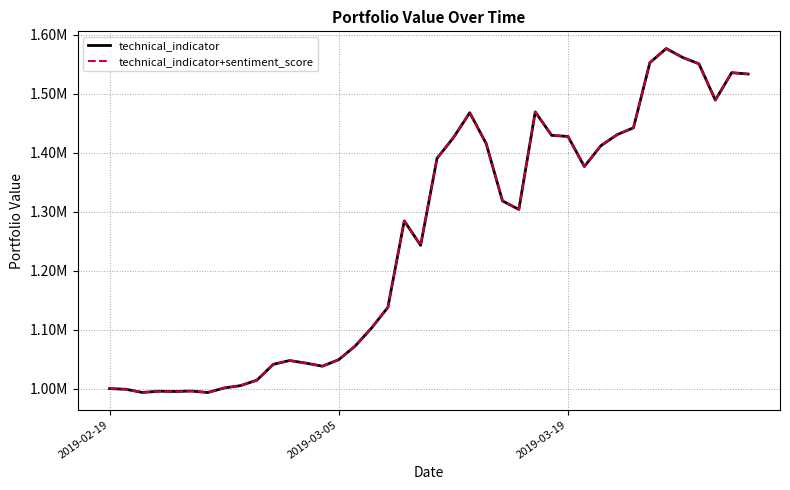

True or false: technical_indicator and technical_indicator+sentiment_score cross at least once.

False